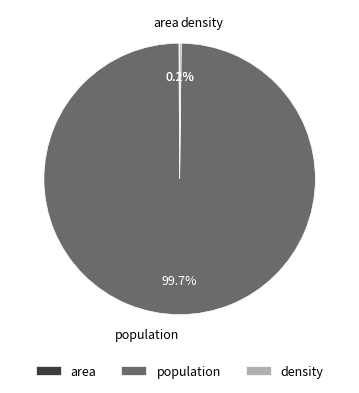

Which slice is the largest?

population